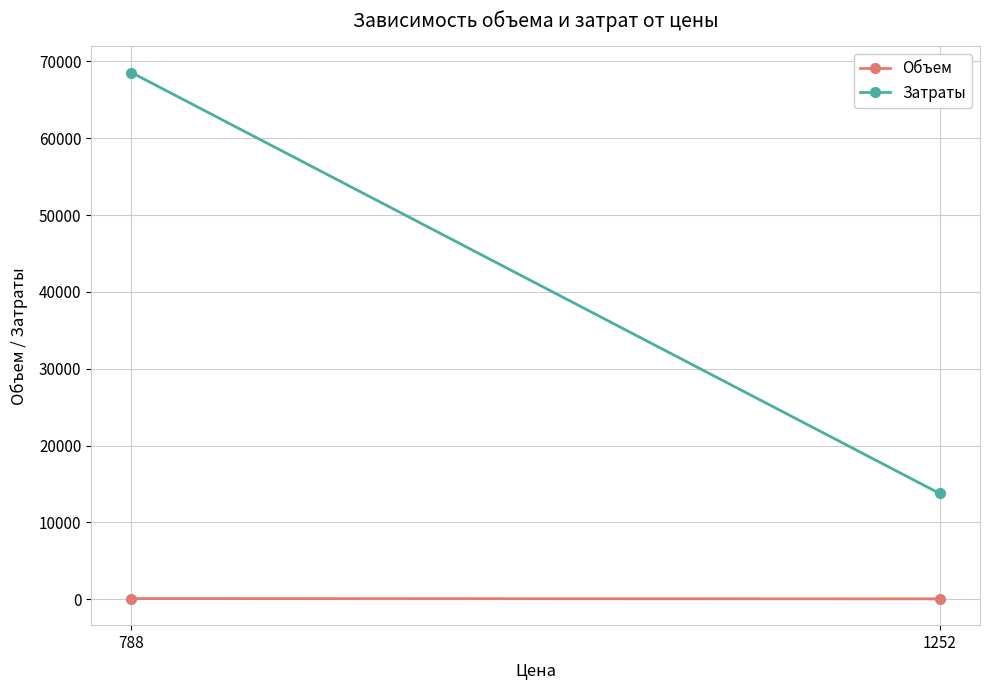

Reading right to left, extract all data points from this chart.

Объем: 51	87
Затраты: 13772	68556